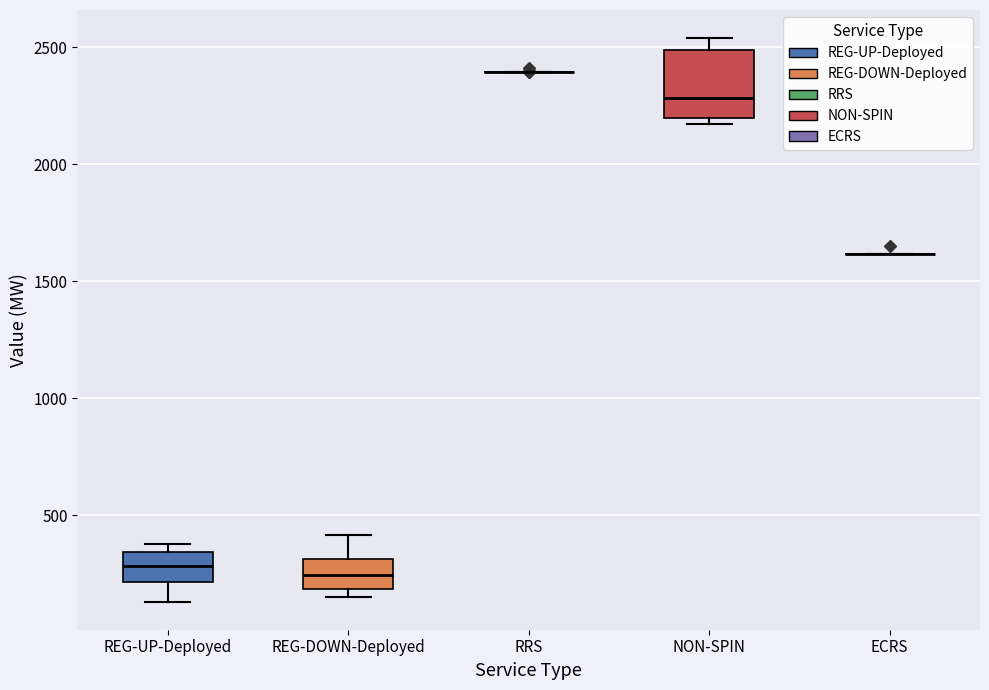

Reading left to right, transcribe this box plot: for each box, give where its median line is, the range the box spans, and where its two whiskers end, as read against the y-axis. The values are not printed on the chart, so give them approximately, as read against the axis.

REG-UP-Deployed: median 300, box 200 to 350, whiskers 150 to 400
REG-DOWN-Deployed: median 250, box 200 to 300, whiskers 150 to 400
RRS: box collapsed to a line at 2400, whiskers 2400 to 2400
NON-SPIN: median 2300, box 2200 to 2500, whiskers 2150 to 2550
ECRS: box collapsed to a line at 1600, whiskers 1600 to 1600